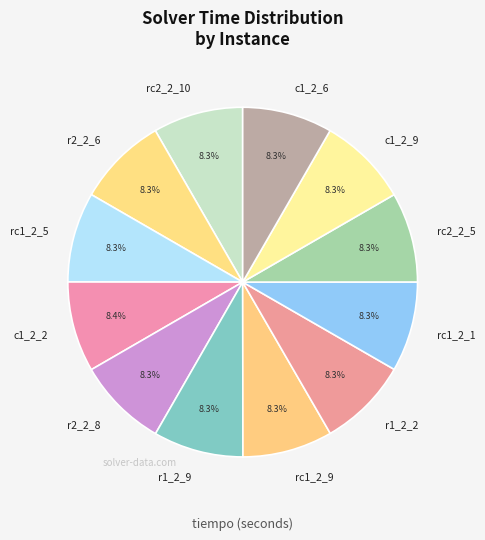

Does rc1_2_9 account for over 50% of the chart?

No